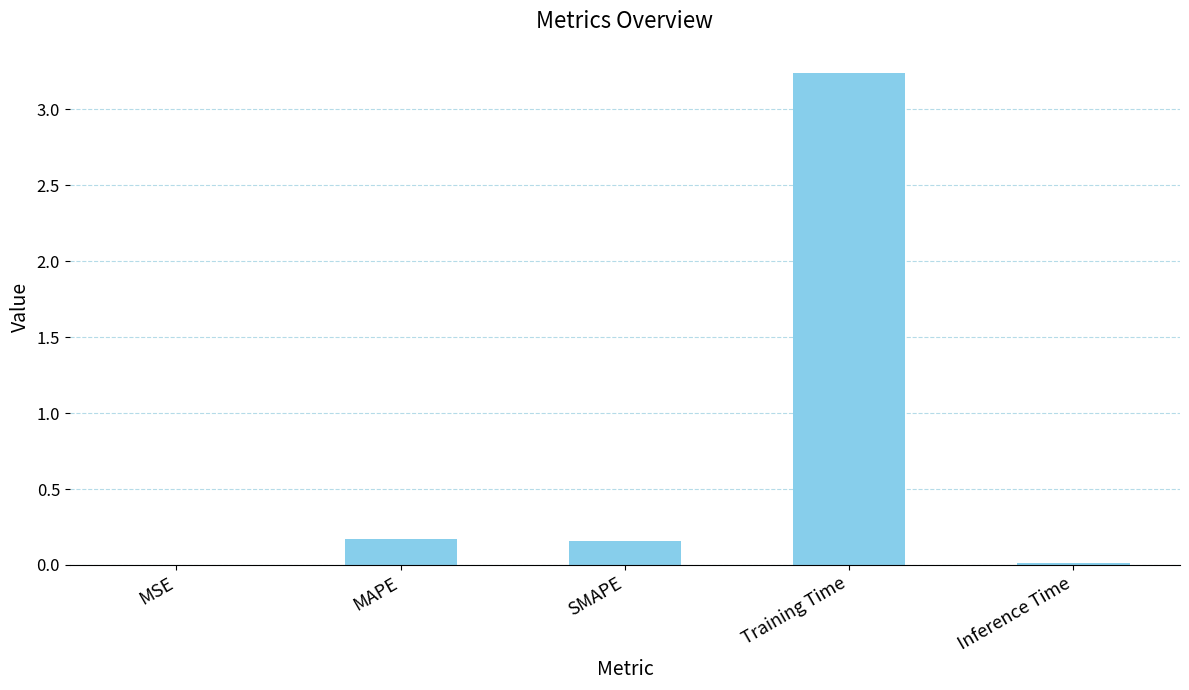

What is the sum of the values at Training Time and MAPE?

3.4